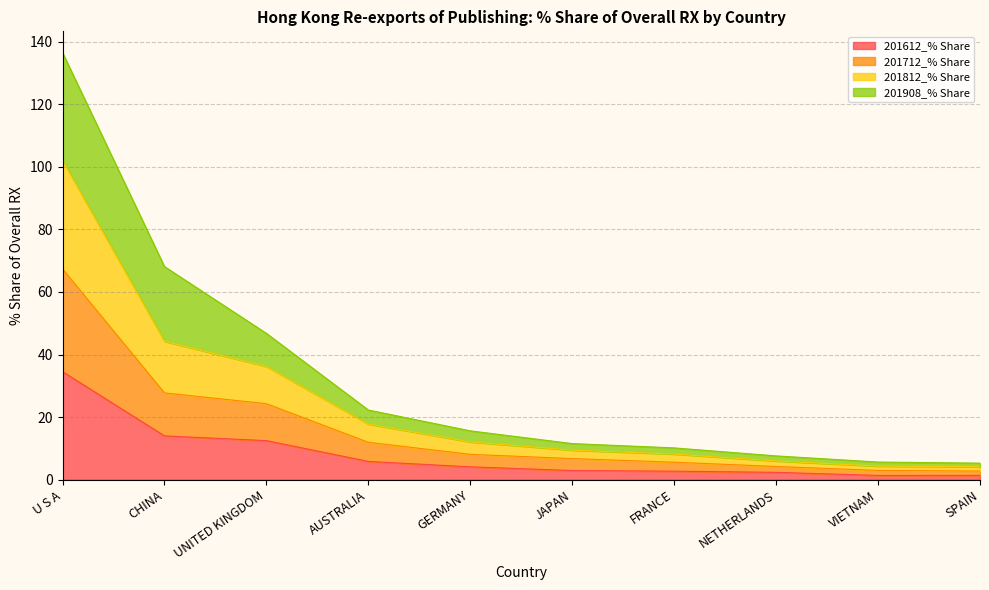

What is the total value across all series at CHINA?

68.1